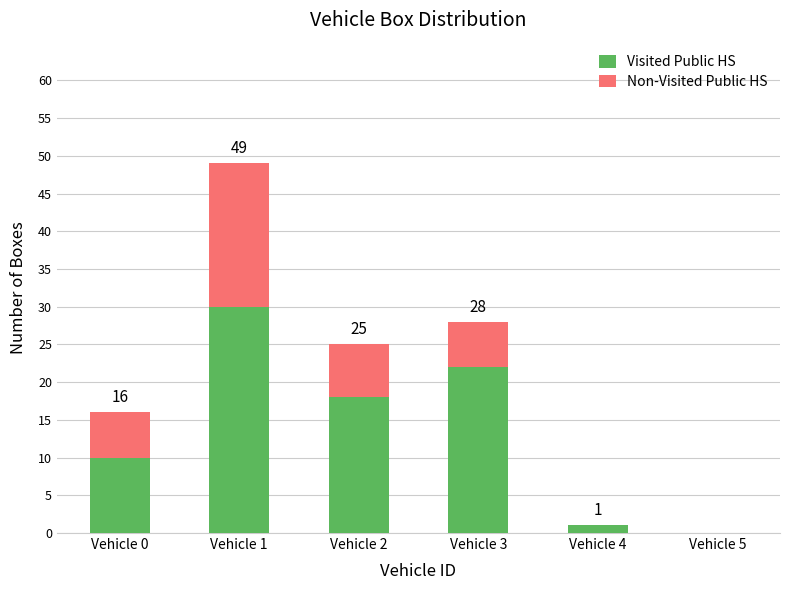

What are all the series names shown in the legend?

Visited Public HS, Non-Visited Public HS